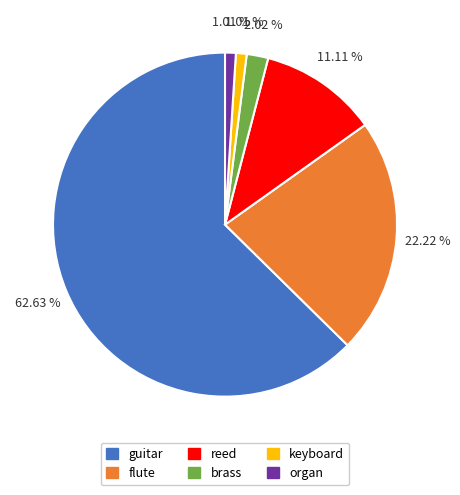

To the nearest percent, what is the difference between the largest and smallest slice percentages?

62%